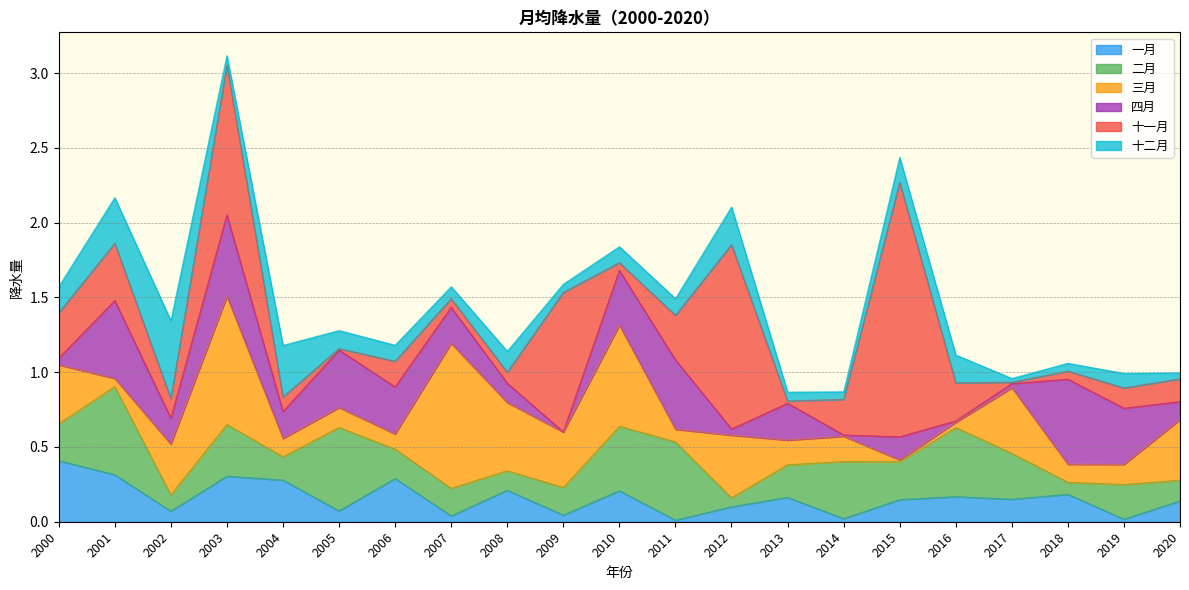

What is the difference between the maximum and minimum values in the 十一月 series?

1.7